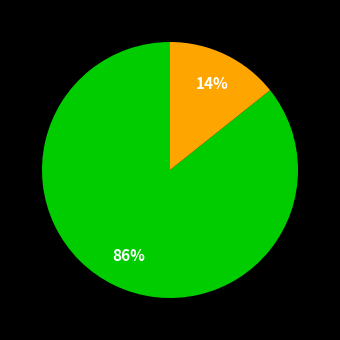

To the nearest percent, what is the average slice percentage?

50%